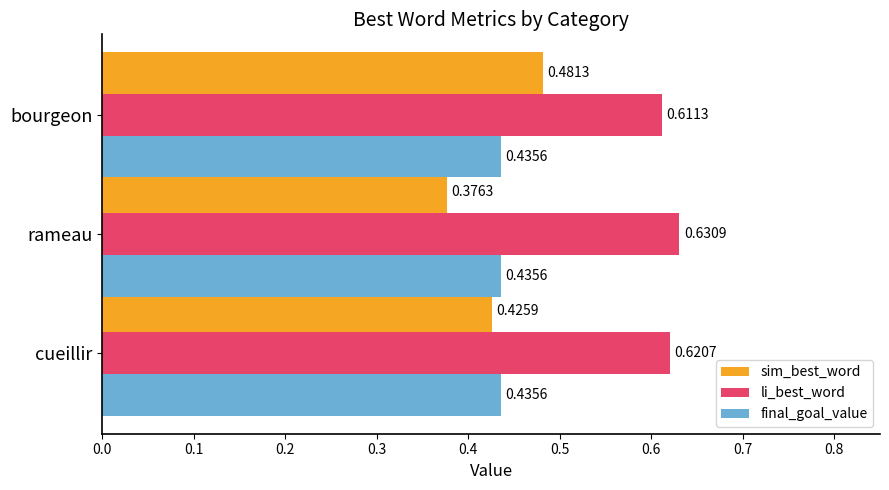

Which series has the largest range (max minus min)?

sim_best_word